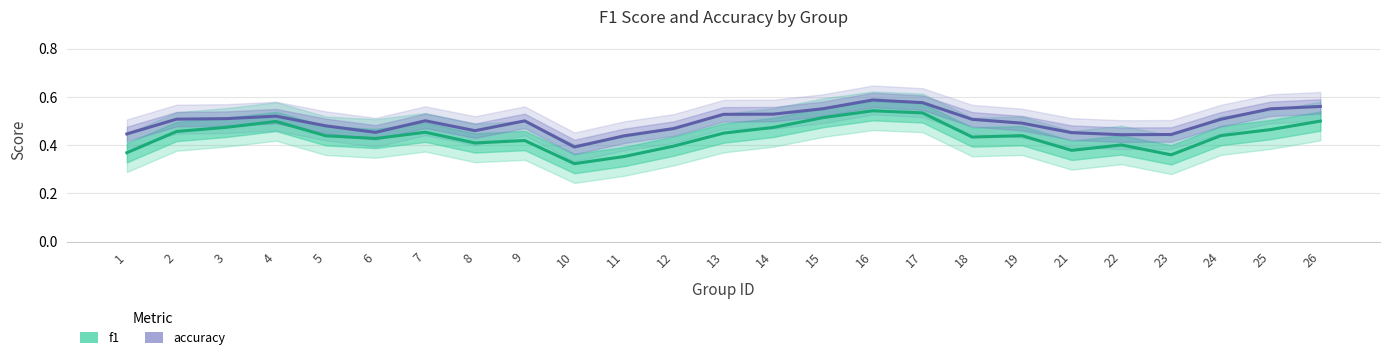

How many categories are shown in the chart?

25